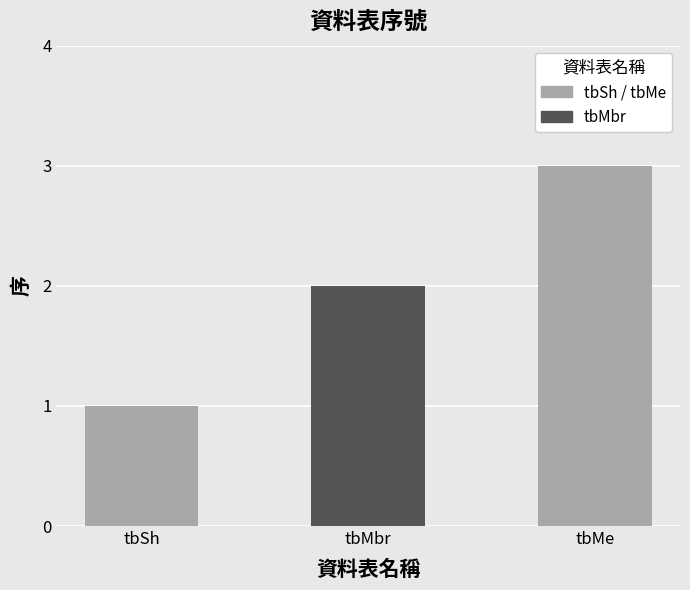

What is the sum of the values at tbMbr and tbMe?

5